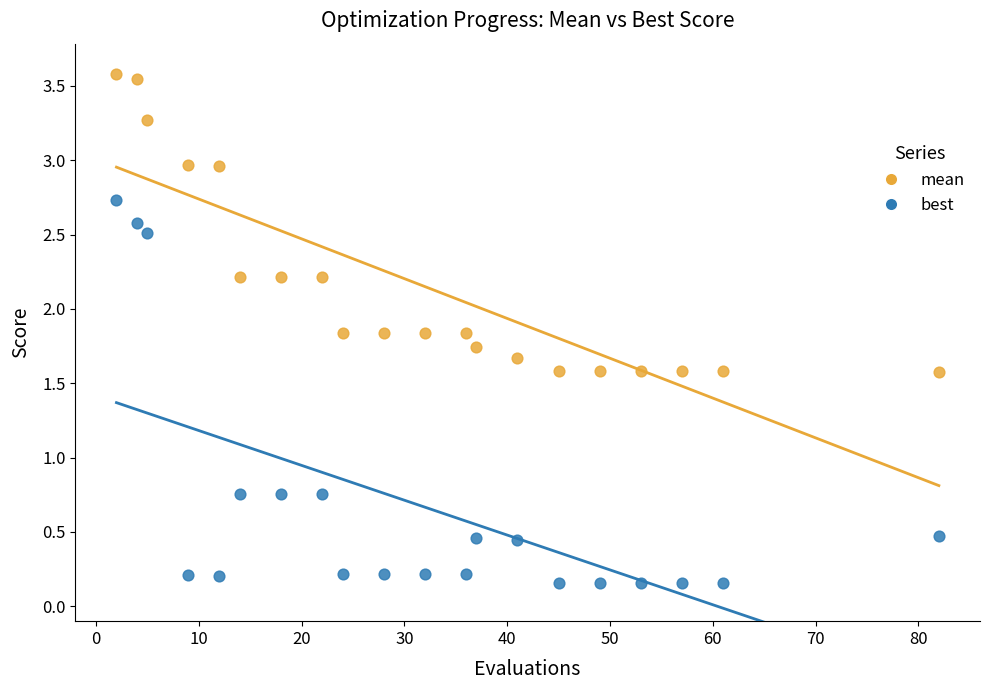

Across all data points, what is the range of Y values (max minus min)?

3.4